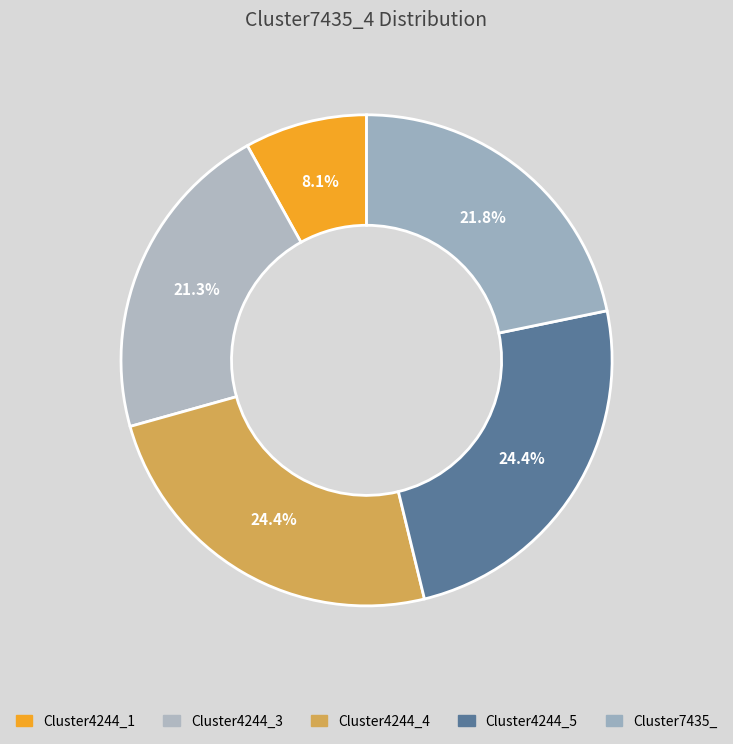

To the nearest percent, what is the difference between the Cluster4244_3 and Cluster4244_5 slice percentages?

3%